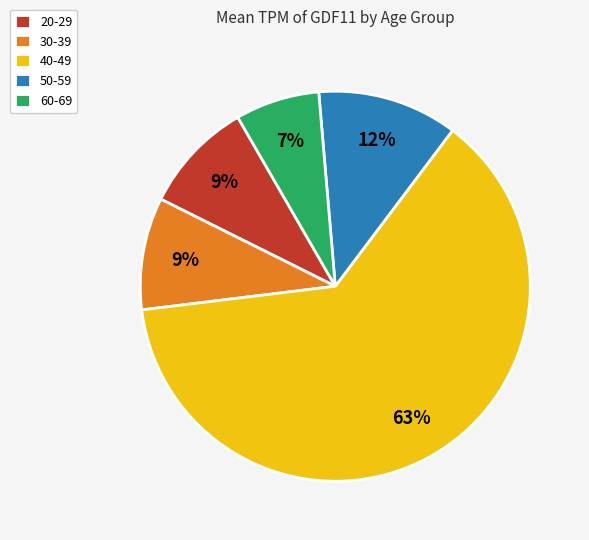

Is the sum of 30-39 and 40-49 greater than half?

Yes